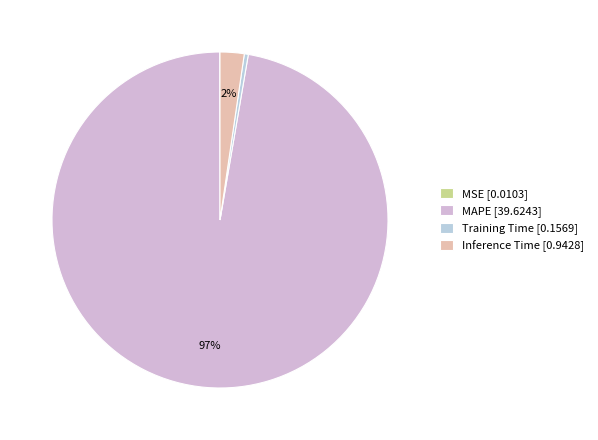

How much of the chart is everything except Inference Time?

97.7%